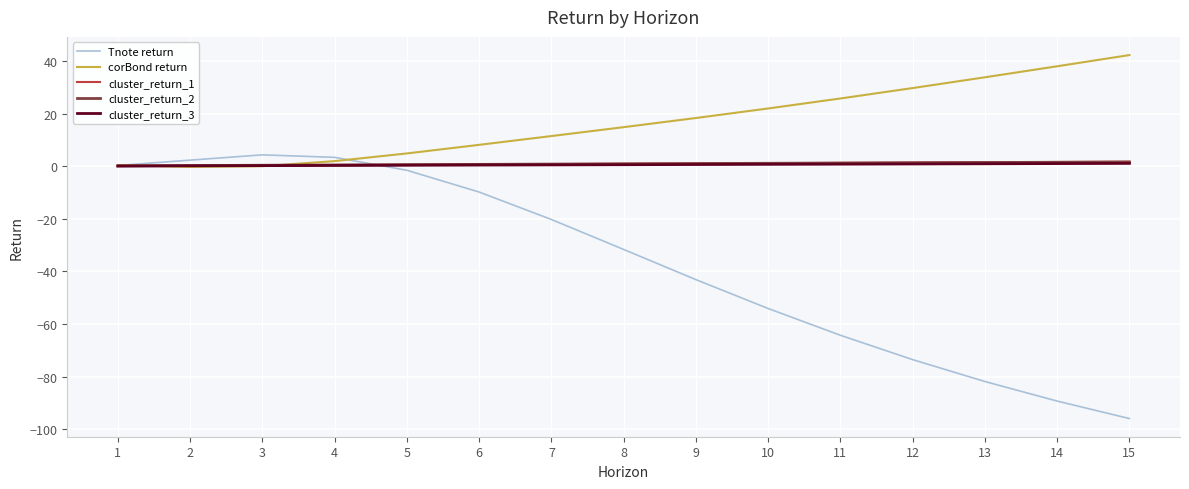

The corBond return series shows 18.3 at 9. True or false?

True